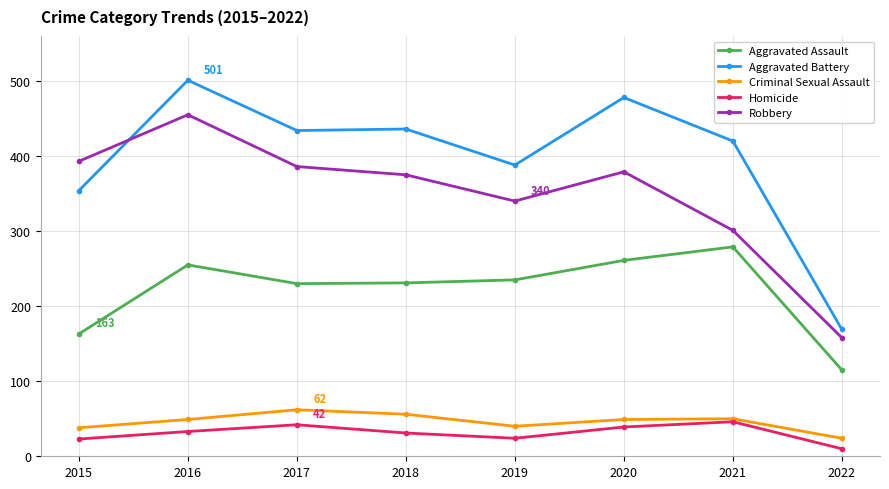

How many times do Robbery and Aggravated Battery cross each other?

1